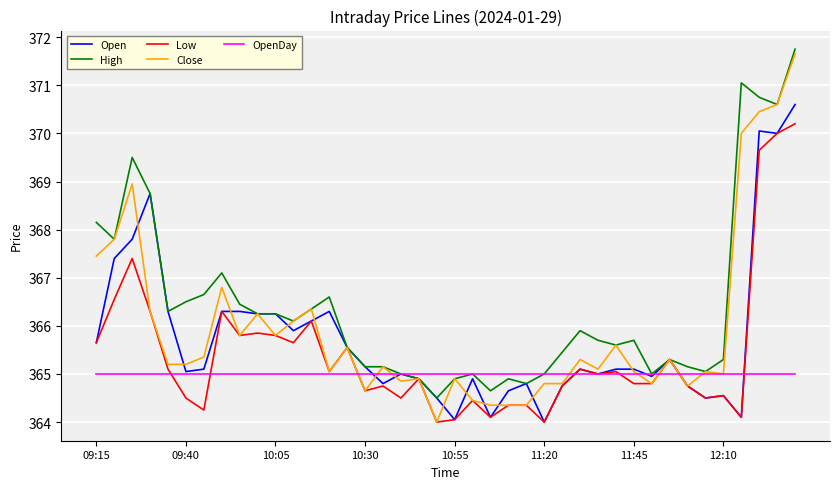

Which series has the largest range (max minus min)?

Close